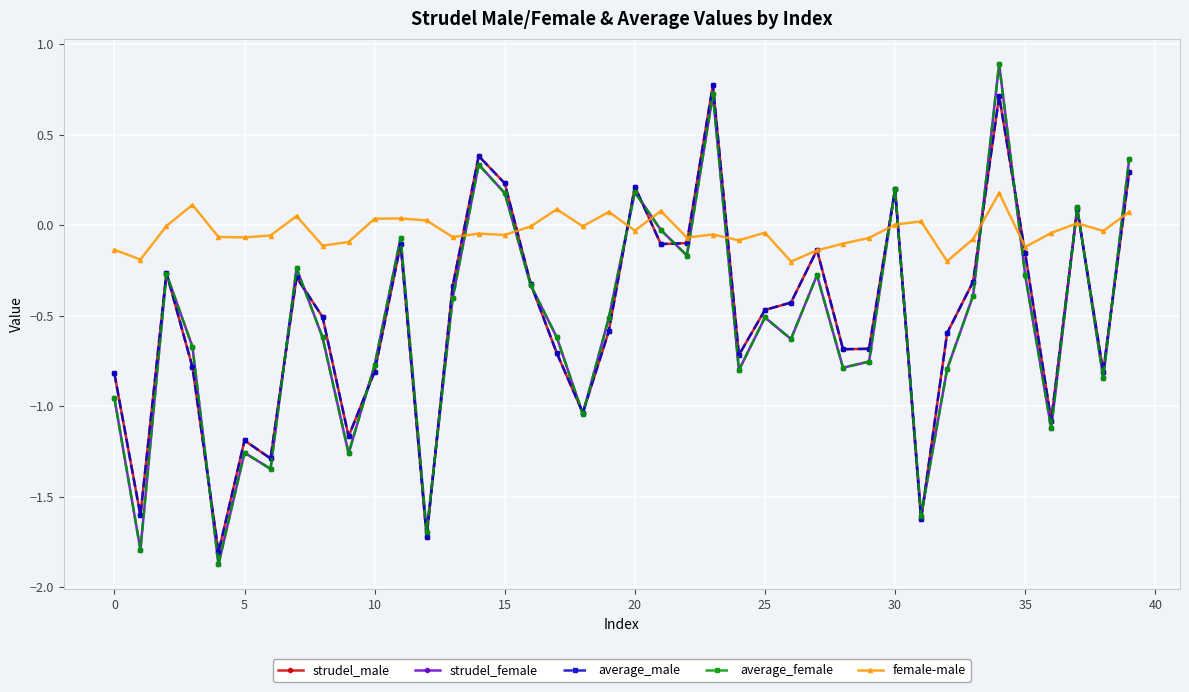

Which series has the largest total across all categories?

female-male